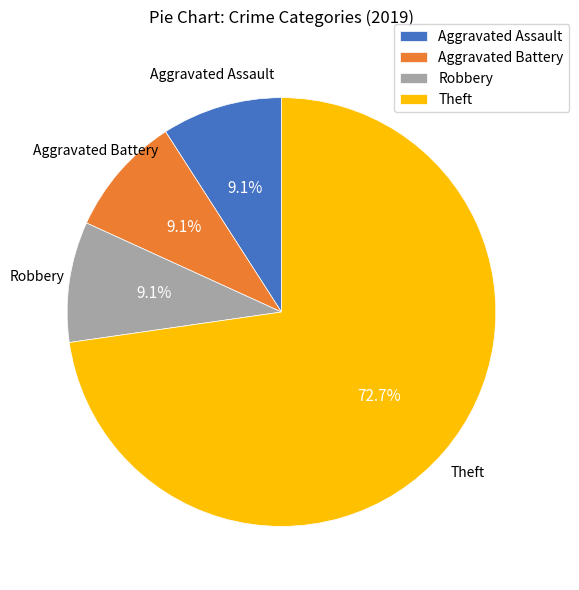

To the nearest percent, what portion does Aggravated Battery represent?

9%